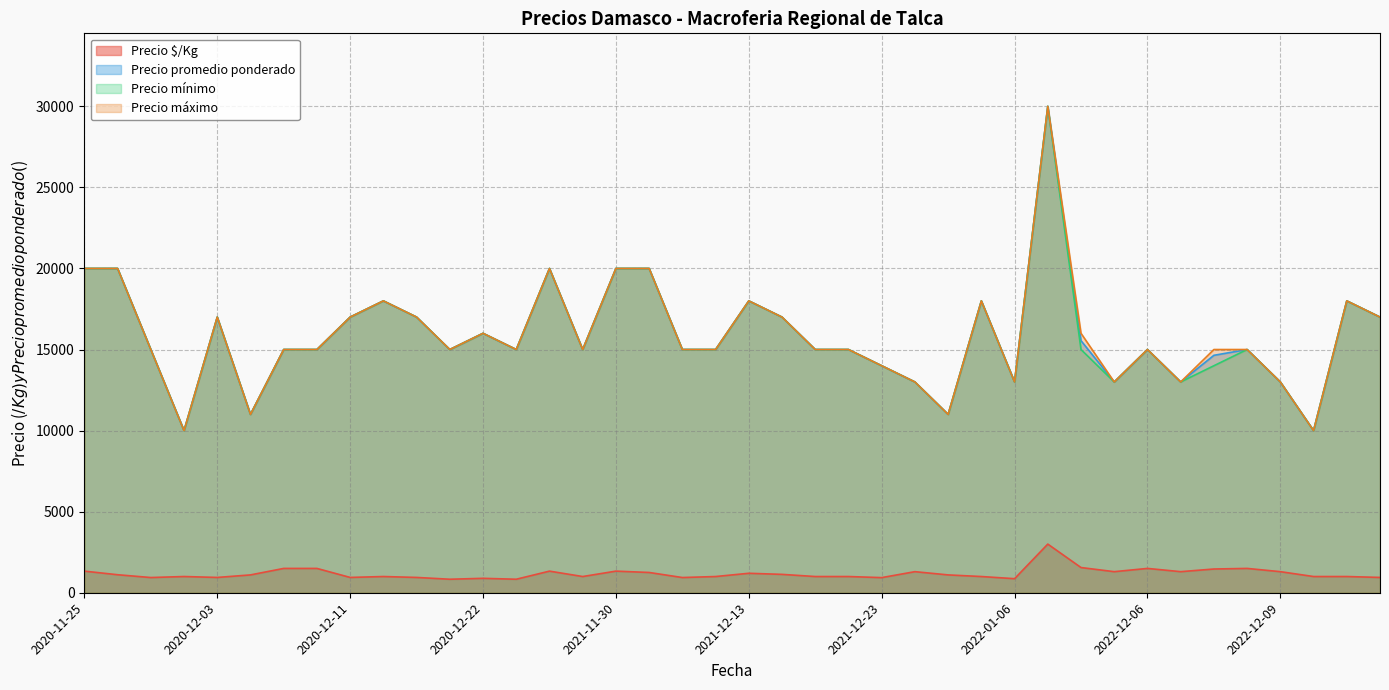

In Precio $/Kg, how many points are higher than both neighbors (excluding endpoints)?

10